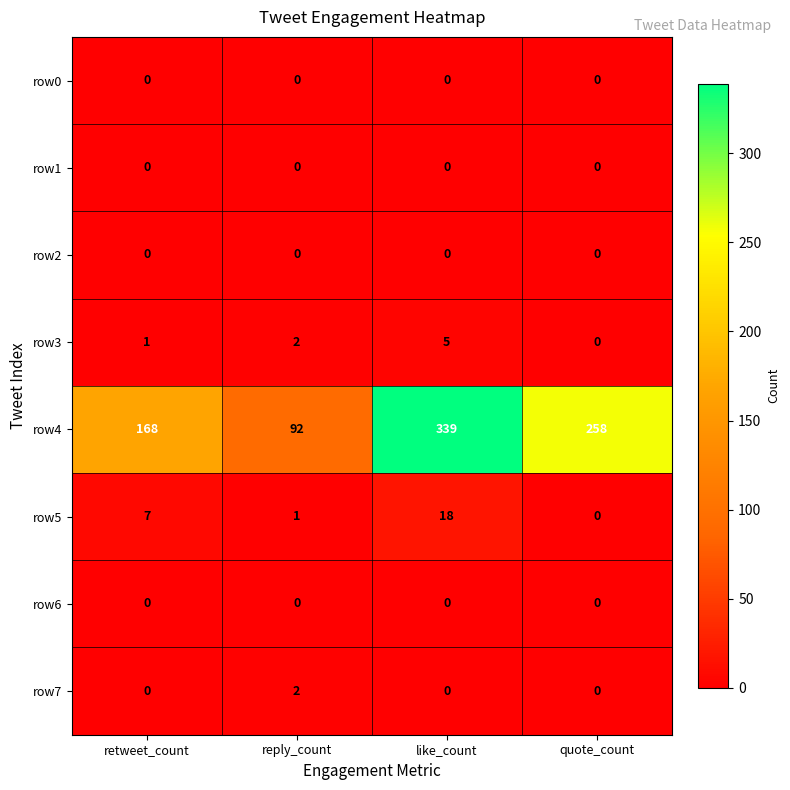

At which label does row3 reach its peak?

like_count